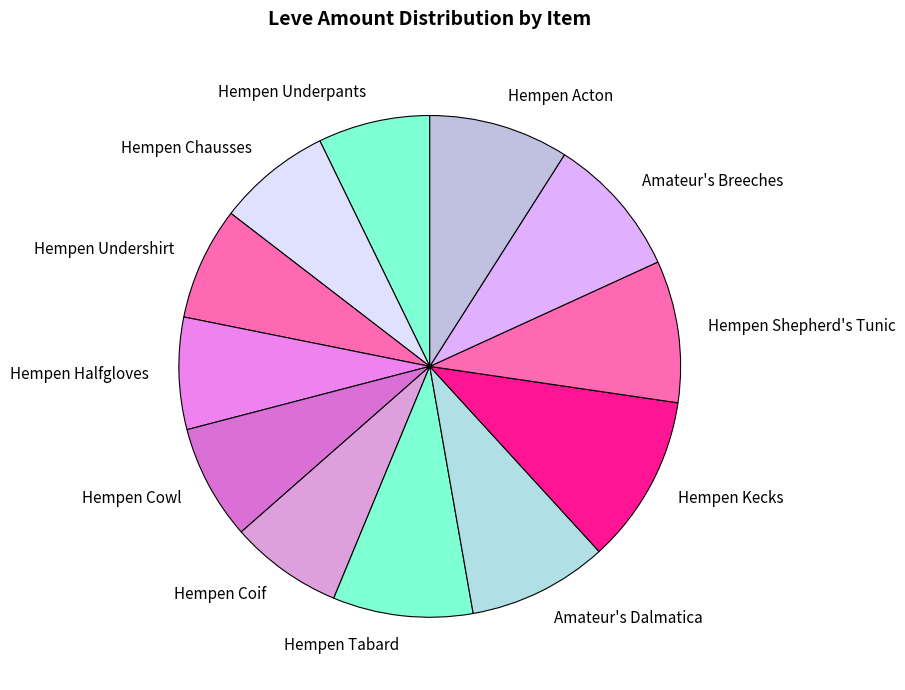

Does any single category account for the majority?

No